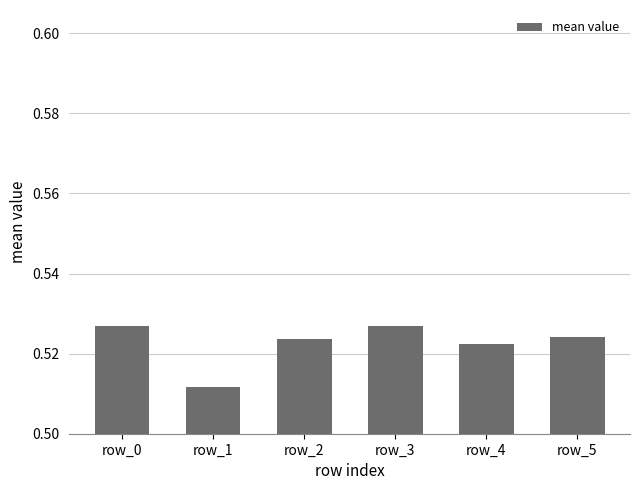

Which category has the lowest value across all series?

row_1